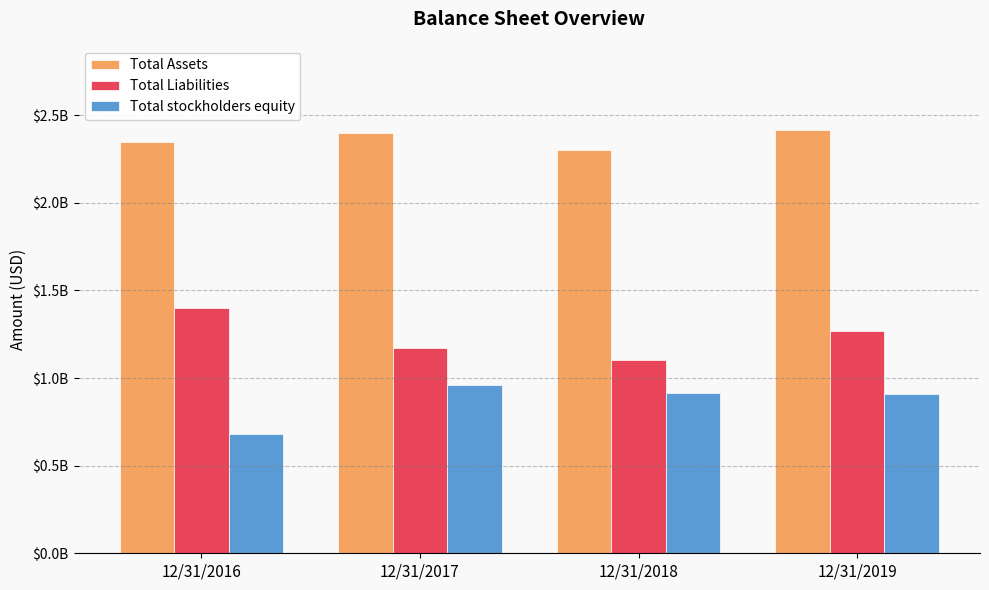

Which has a higher value, 12/31/2017 or 12/31/2016?

12/31/2017